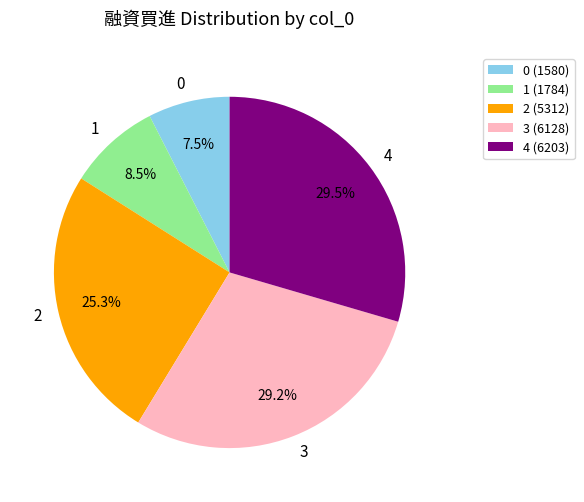

To the nearest percent, what is the combined percentage of 1 and 2?

34%